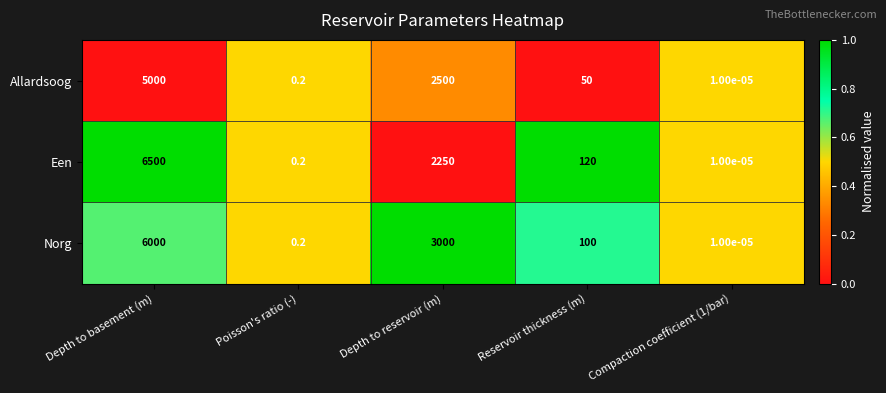

Where is Een nearest to the value 3250?

Depth to reservoir (m)